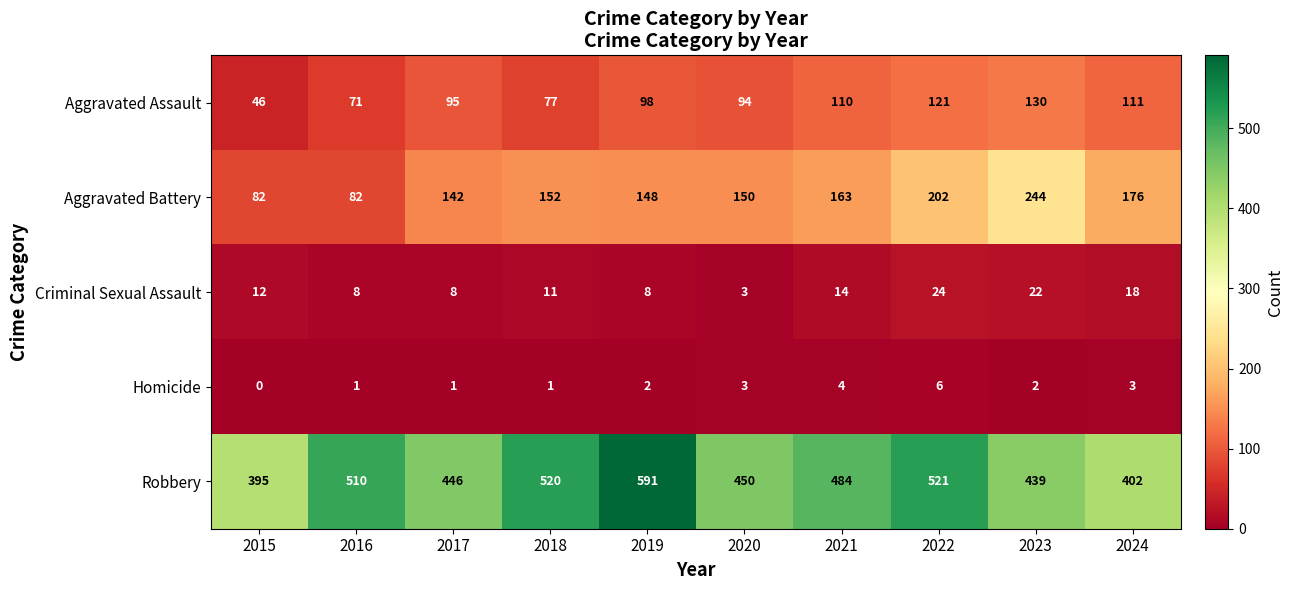

Is the value of Aggravated Battery at 2024 greater than the value of Robbery at 2020?

No